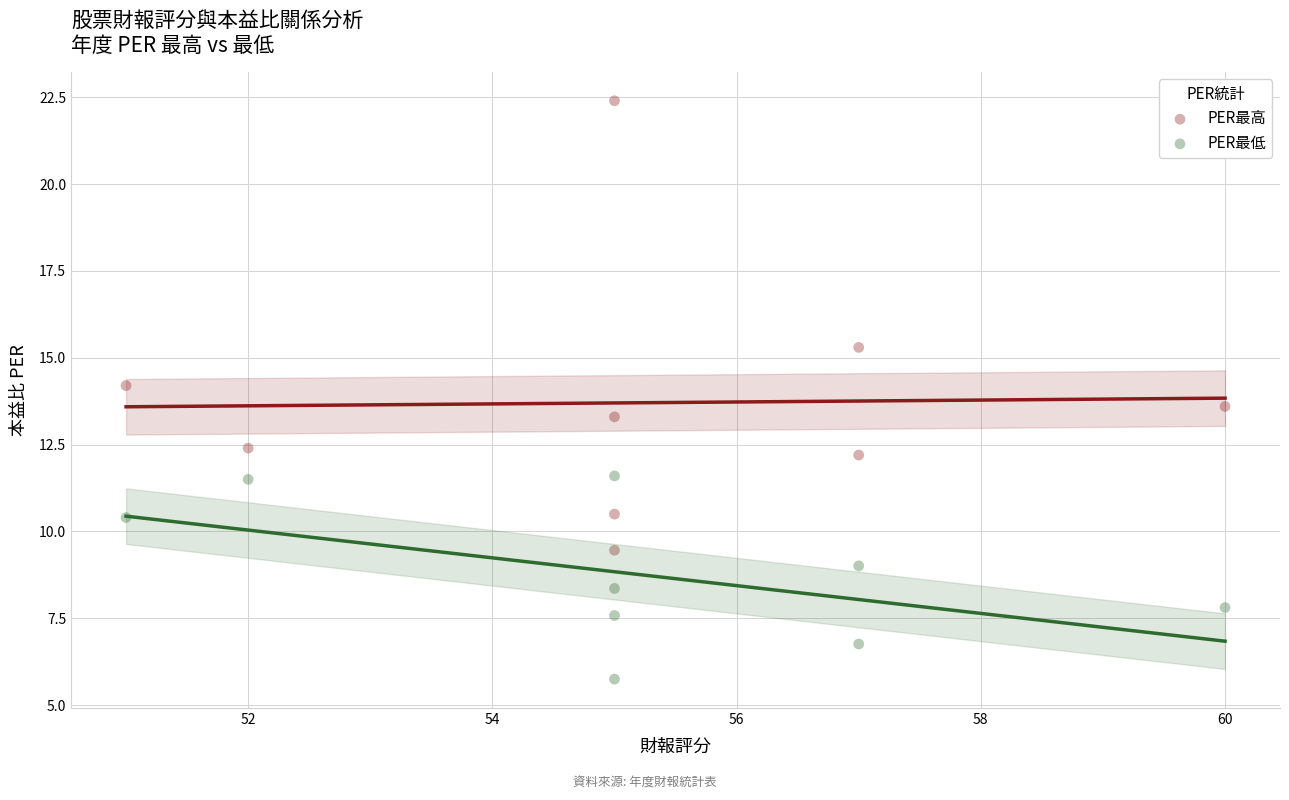

Across all series, what Y value is closest to 14?

14.2